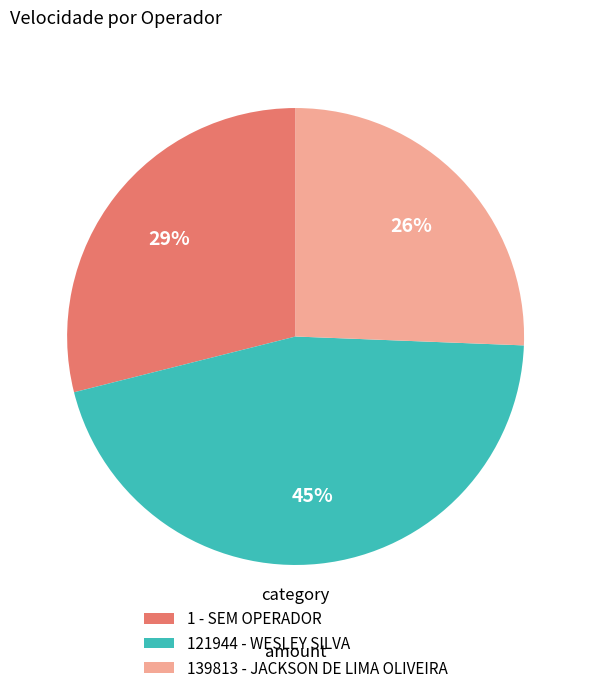

True or false: 139813 - JACKSON DE LIMA OLIVEIRA accounts for 26% of the total.

True